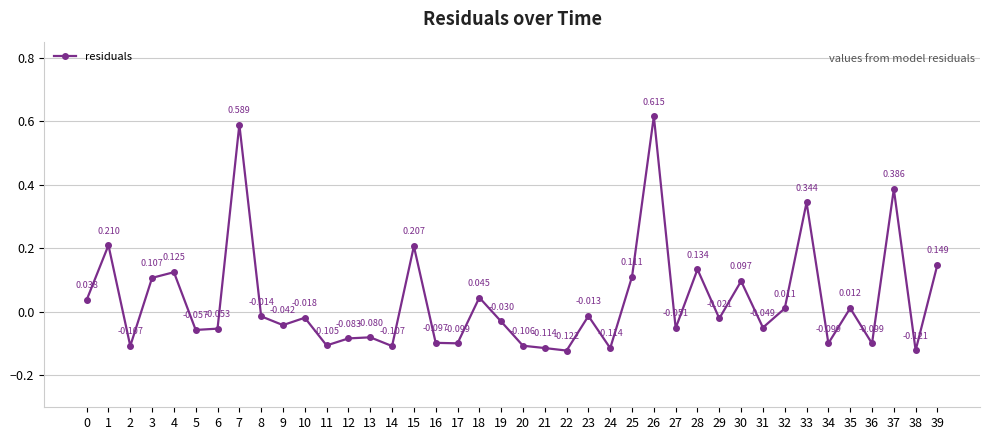

True or false: the data shows 0.1 at 33.

False